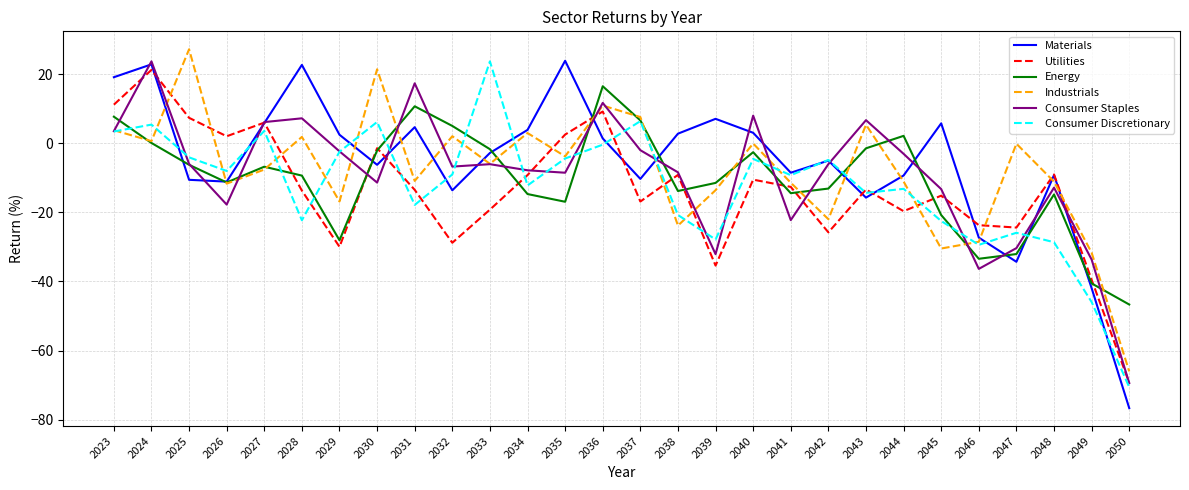

Is the value of Industrials at 2036 greater than the value of Energy at 2038?

Yes